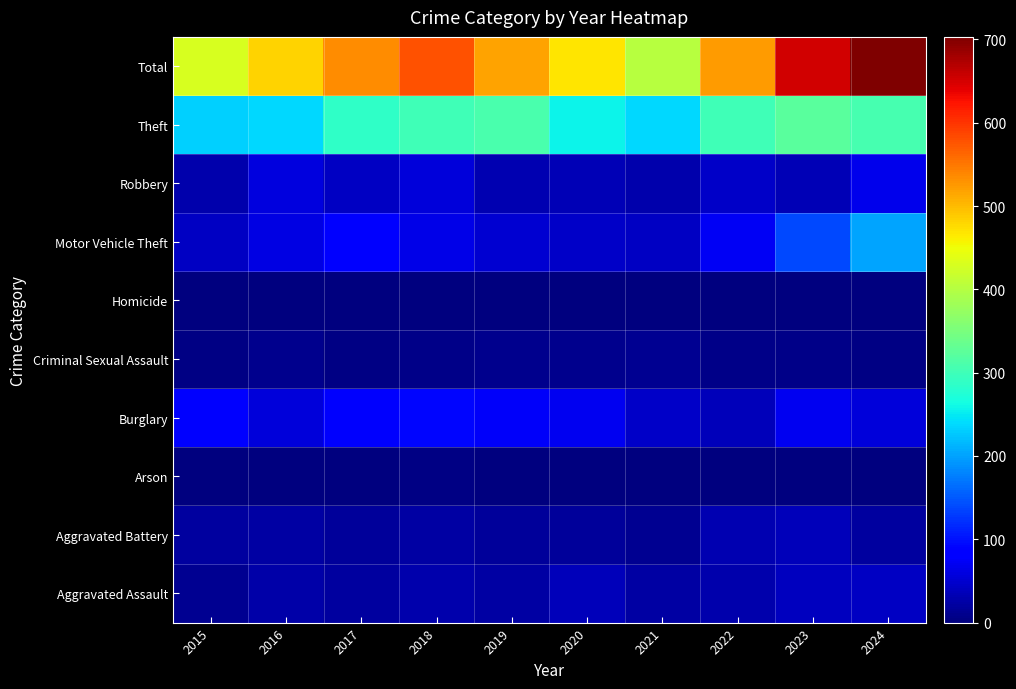

What is the total value across all series at 2020?

938